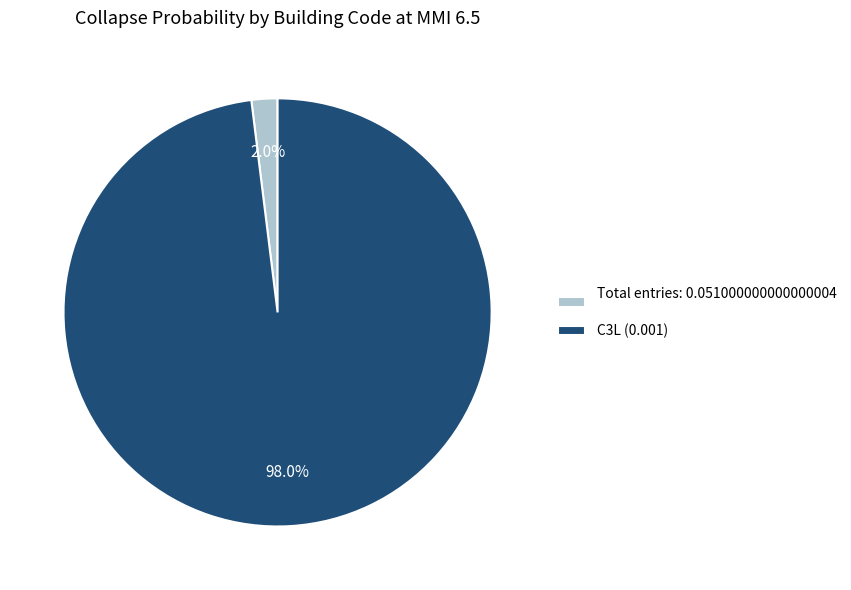

Is there any slice that represents more than half of the pie?

Yes